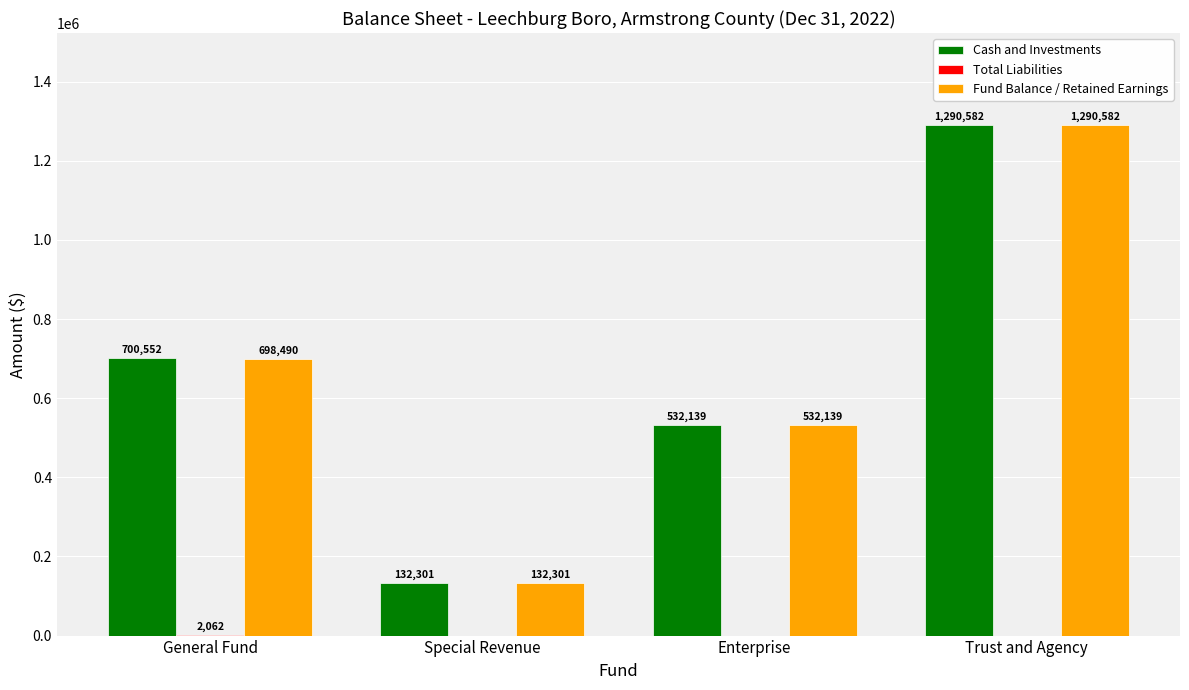

The Fund Balance / Retained Earnings series shows 132301 at Special Revenue. True or false?

True